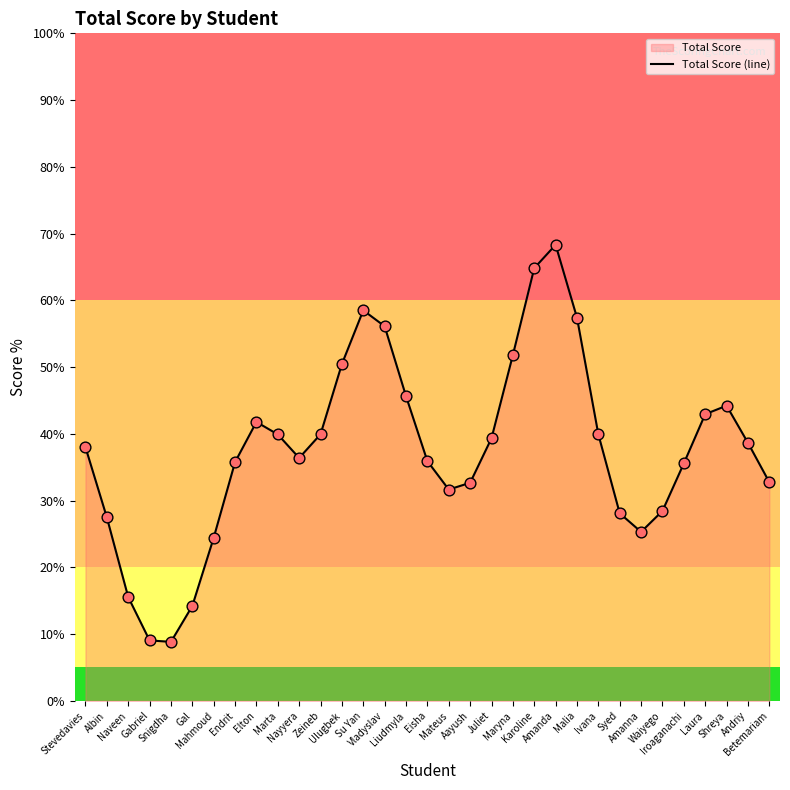

Approximately how many times larger is the value at Waiyego compared to Naveen?

1.8